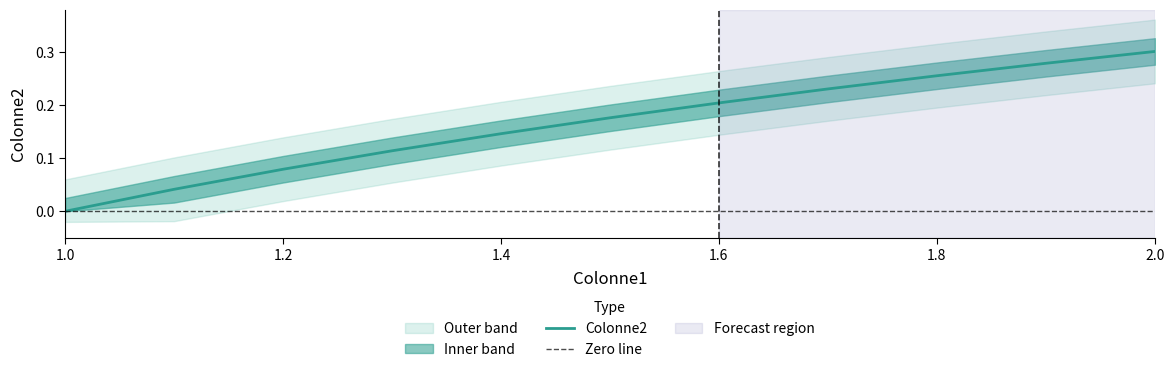

Count the number of values greater than 0.

10